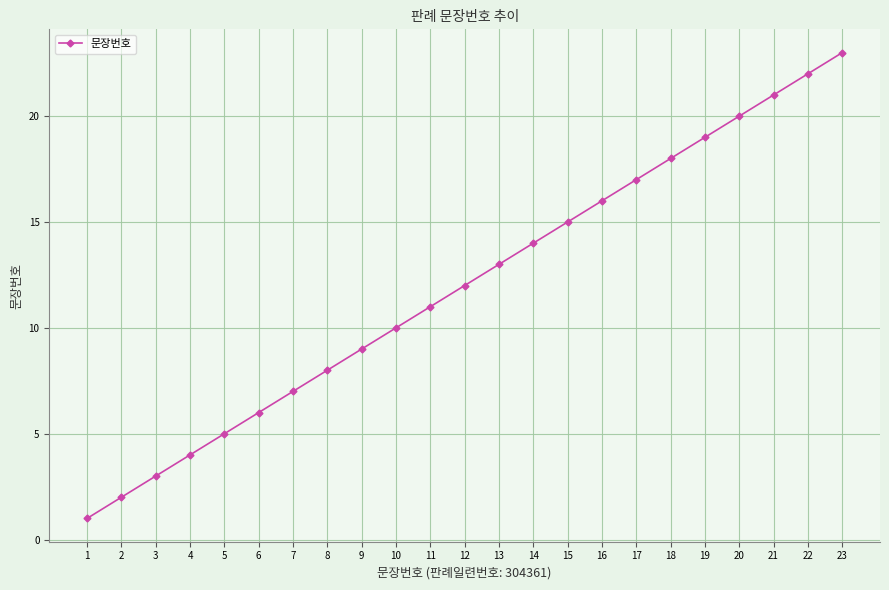

What is the value of the 17th point from the left?

17